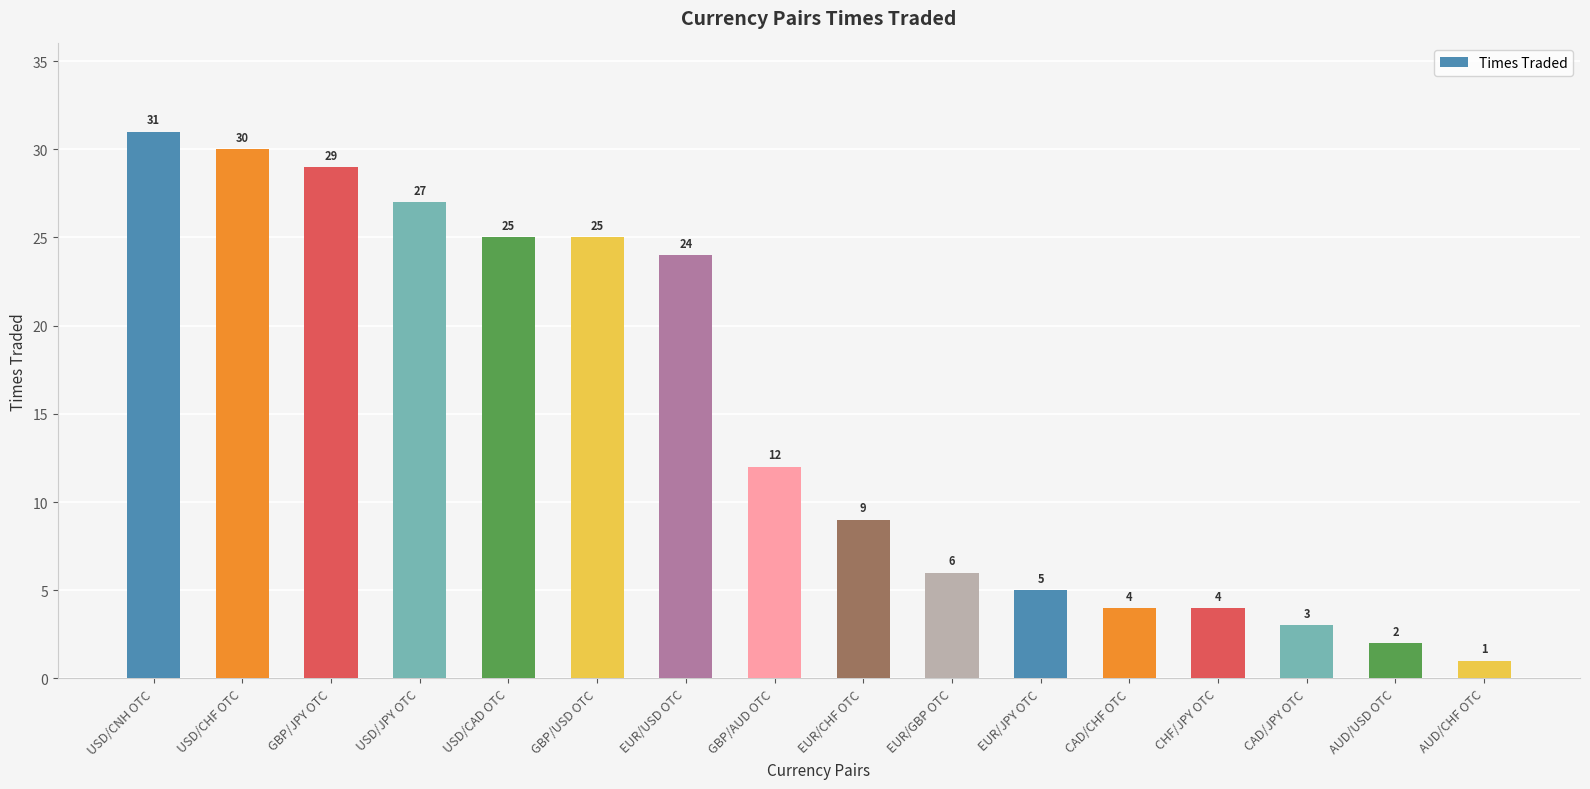

Reading left to right, list all the values displayed in this chart.

31	30	29	27	25	25	24	12	9	6	5	4	4	3	2	1